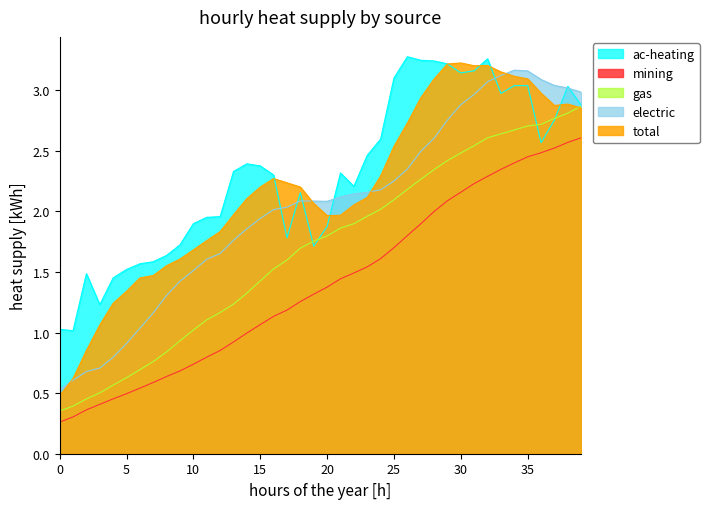

What is the sum of all gas values?

67.6